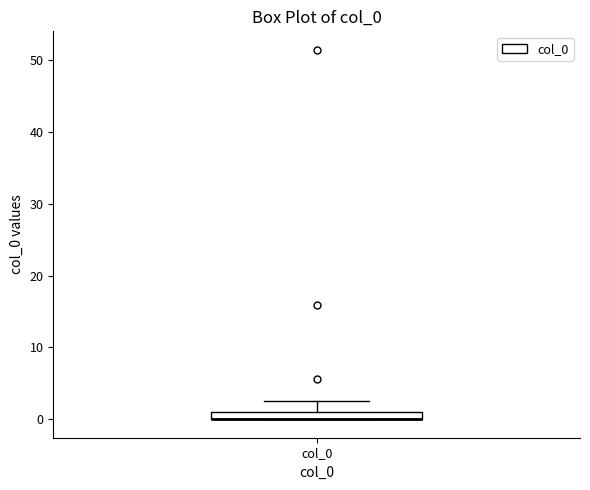

Where is the lower edge of the box for col_0 on the y-axis? The values are not printed on the chart, so give them approximately, as read against the axis.

0